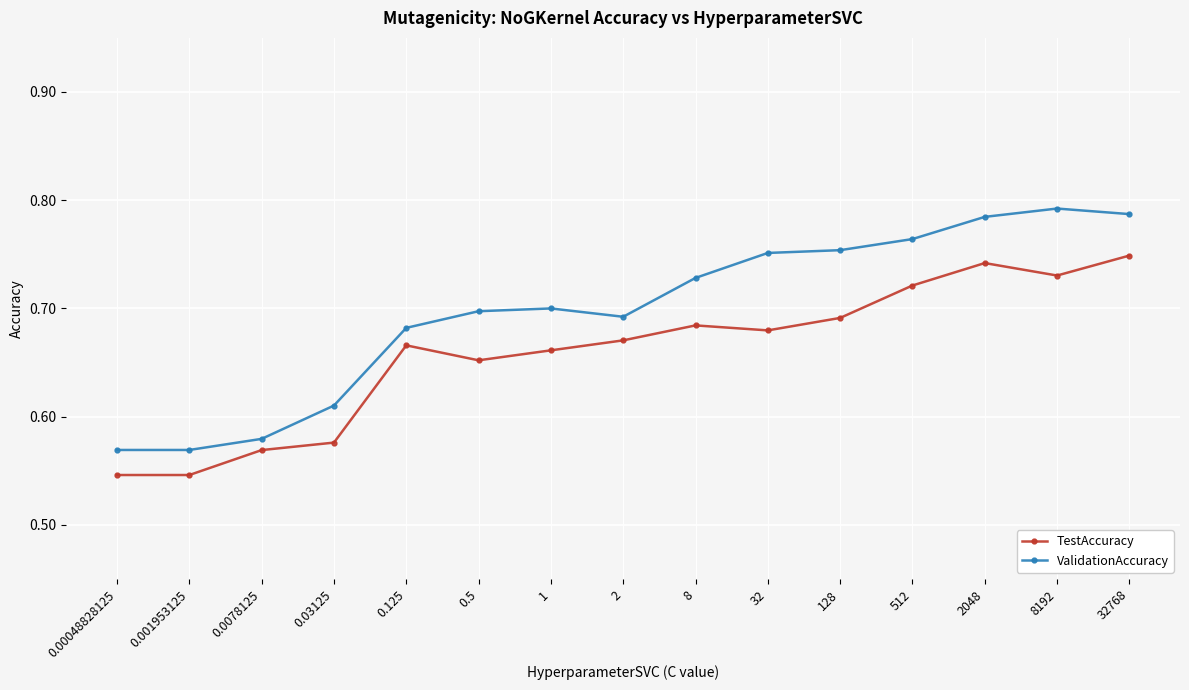

At how many categories does at least one series exceed 0?

15